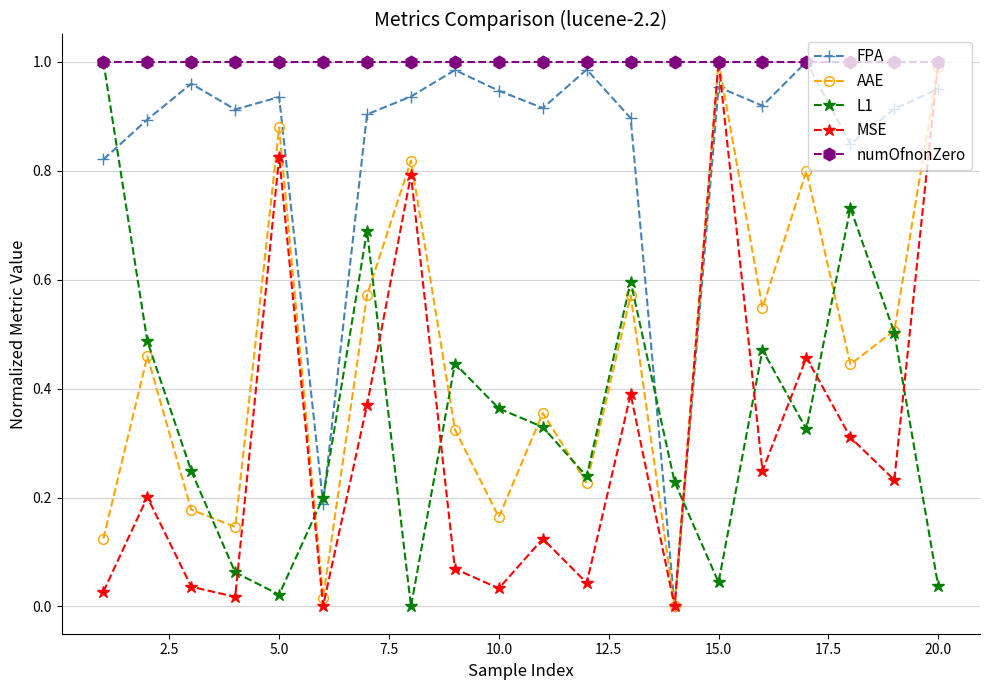

At how many categories does at least one series exceed 0?

20